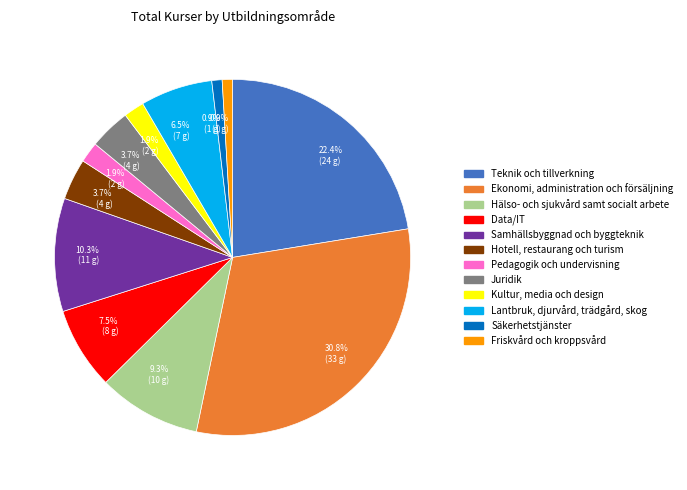

To the nearest percent, what percentage of the pie is Säkerhetstjänster?

1%